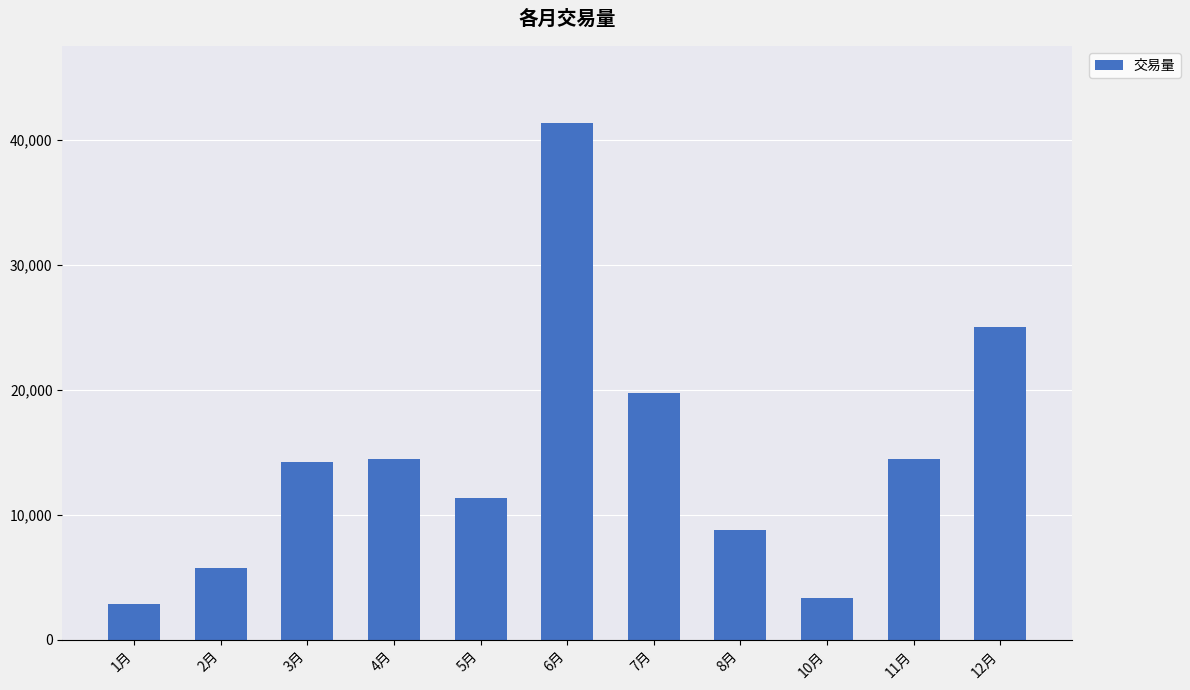

What is the difference between the maximum and minimum values?

38487